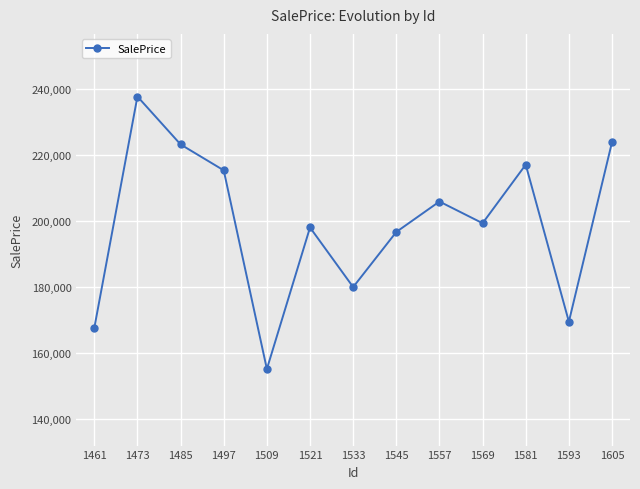

What is the value of the 10th point from the left?

199343.0